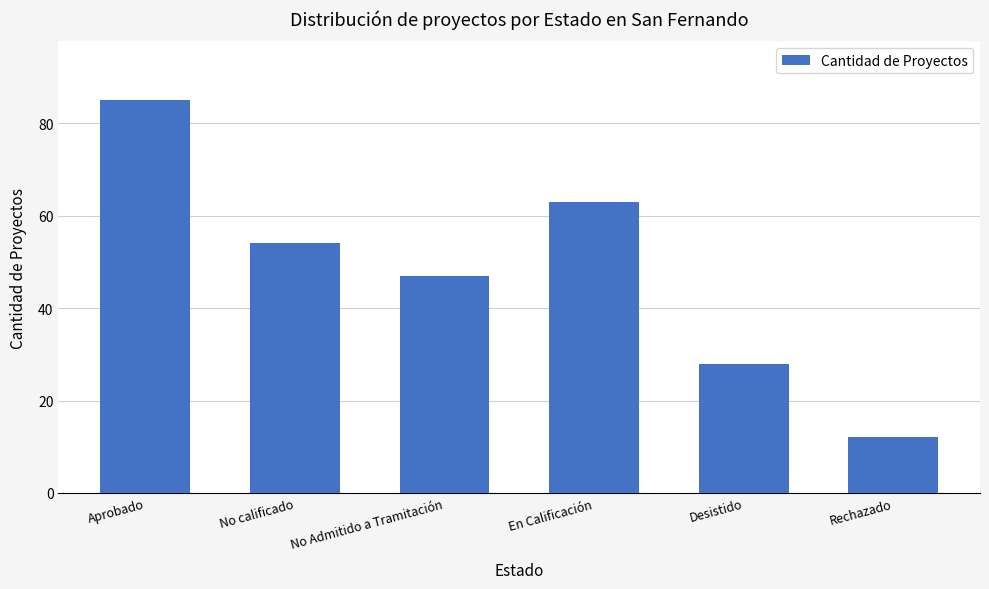

What is the label of the 5th bar from the right?

No calificado